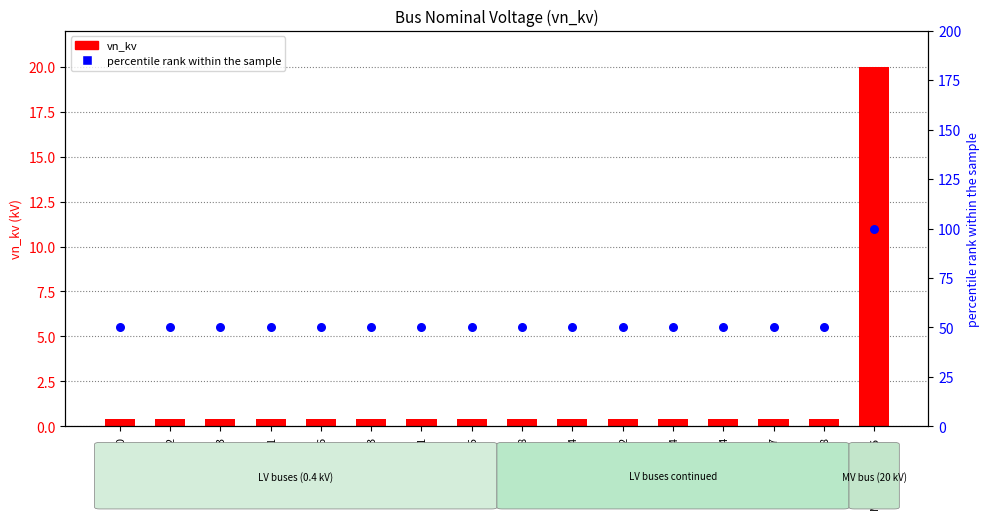

Is the value of percentile rank within the sample at node_12 greater than the value of vn_kv at node_4?

Yes